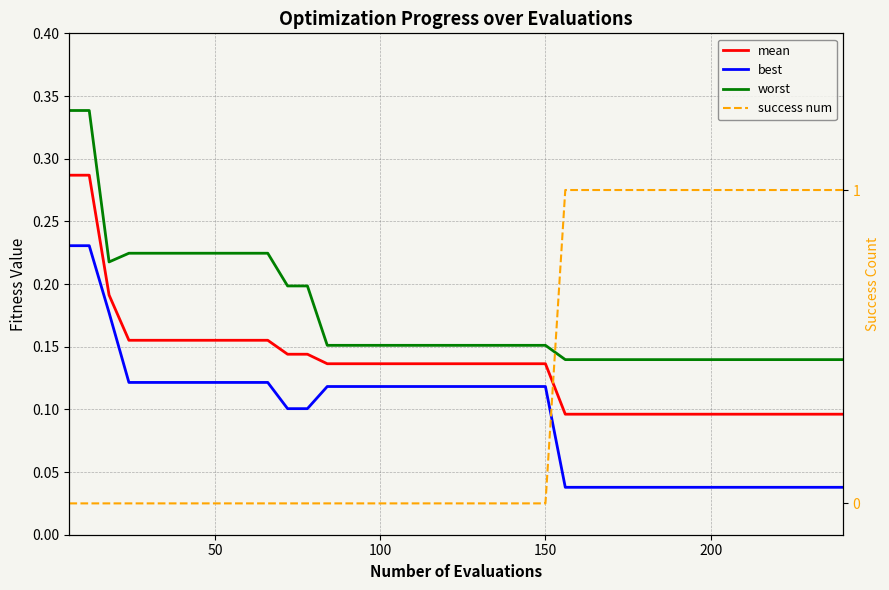

How many positive values does the success num series have?

15